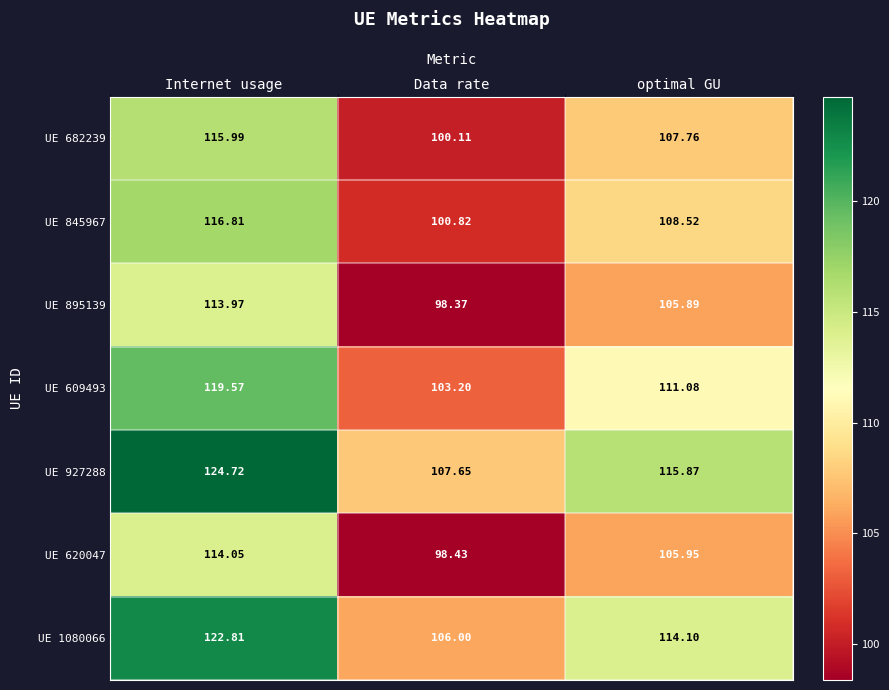

Which series has the largest range (max minus min)?

UE 927288